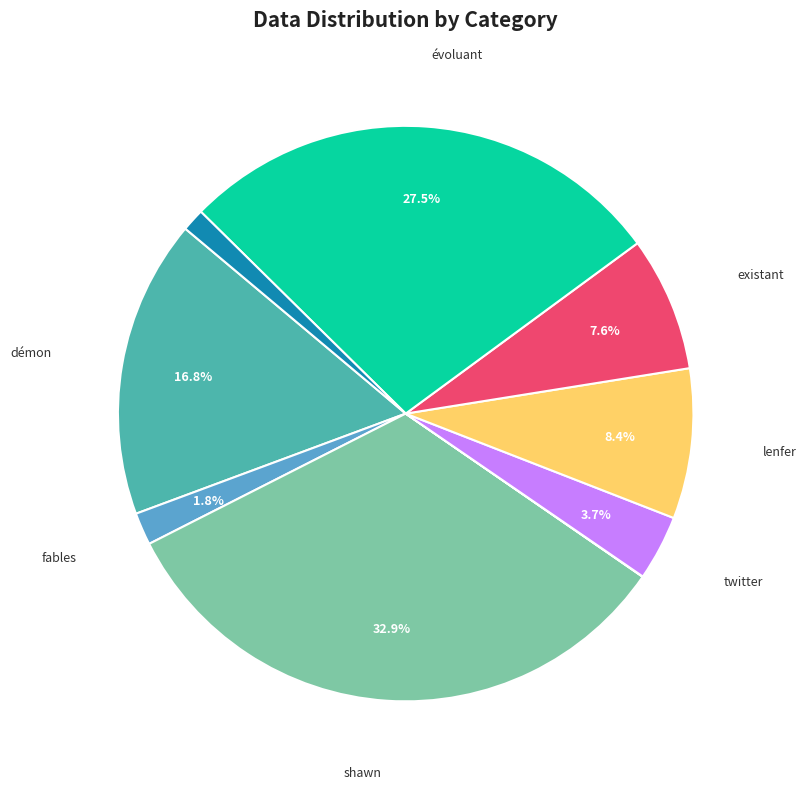

How many slices are in this pie chart?

10